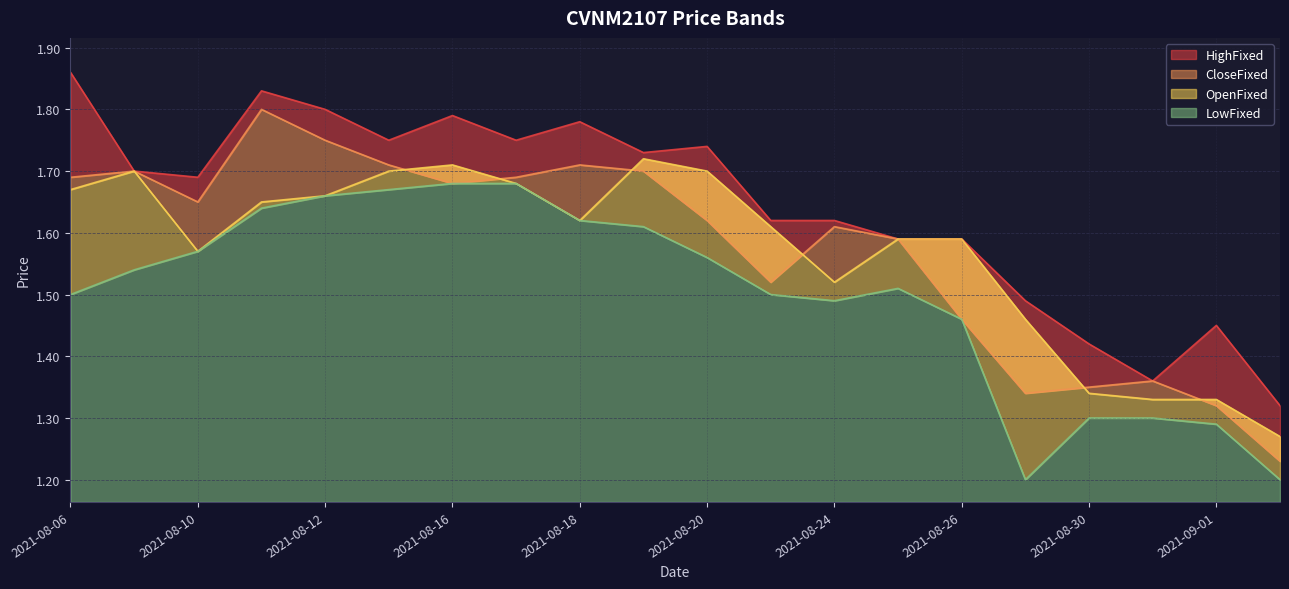

Which series changed the most between 20210823 and 20210827?

LowFixed